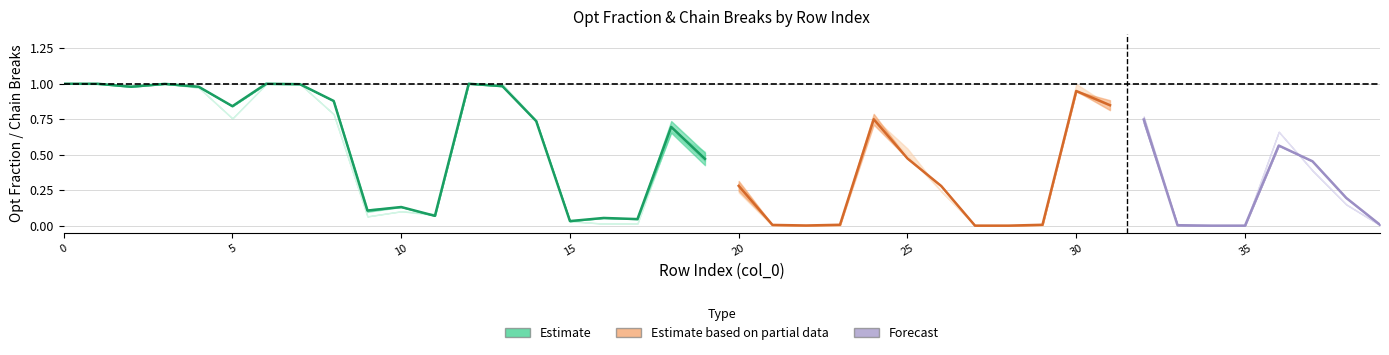

Is it true that opt_fraction equals 1.4 at 6?

False